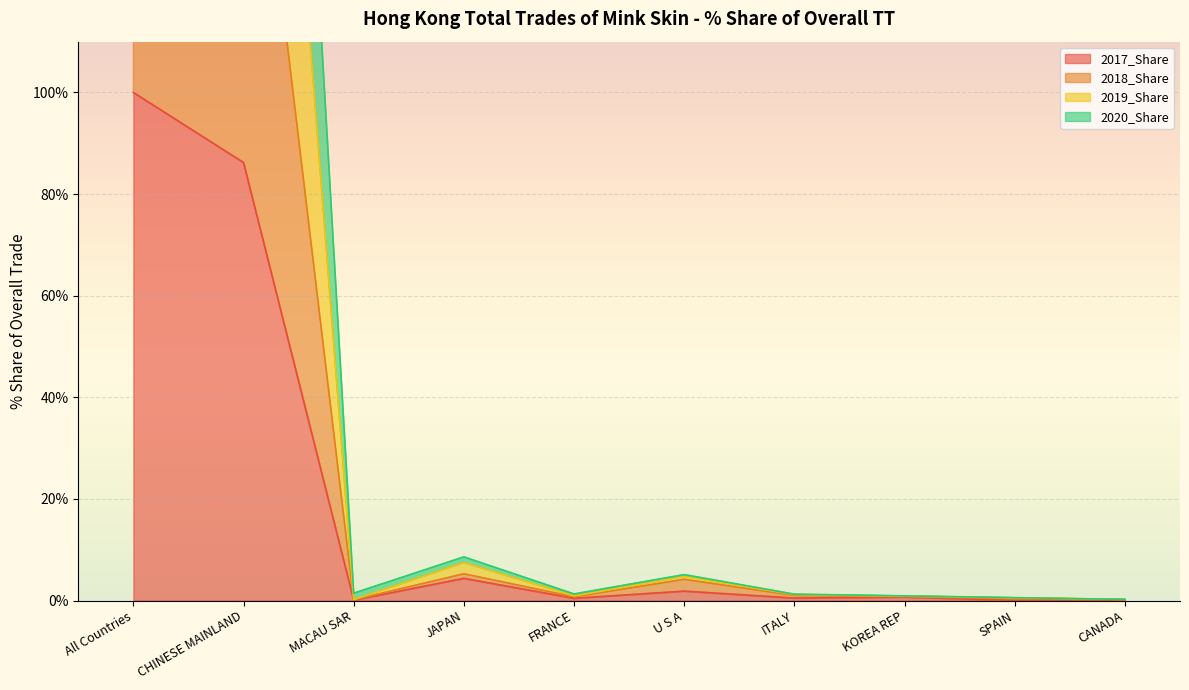

What position from the left is ITALY?

7